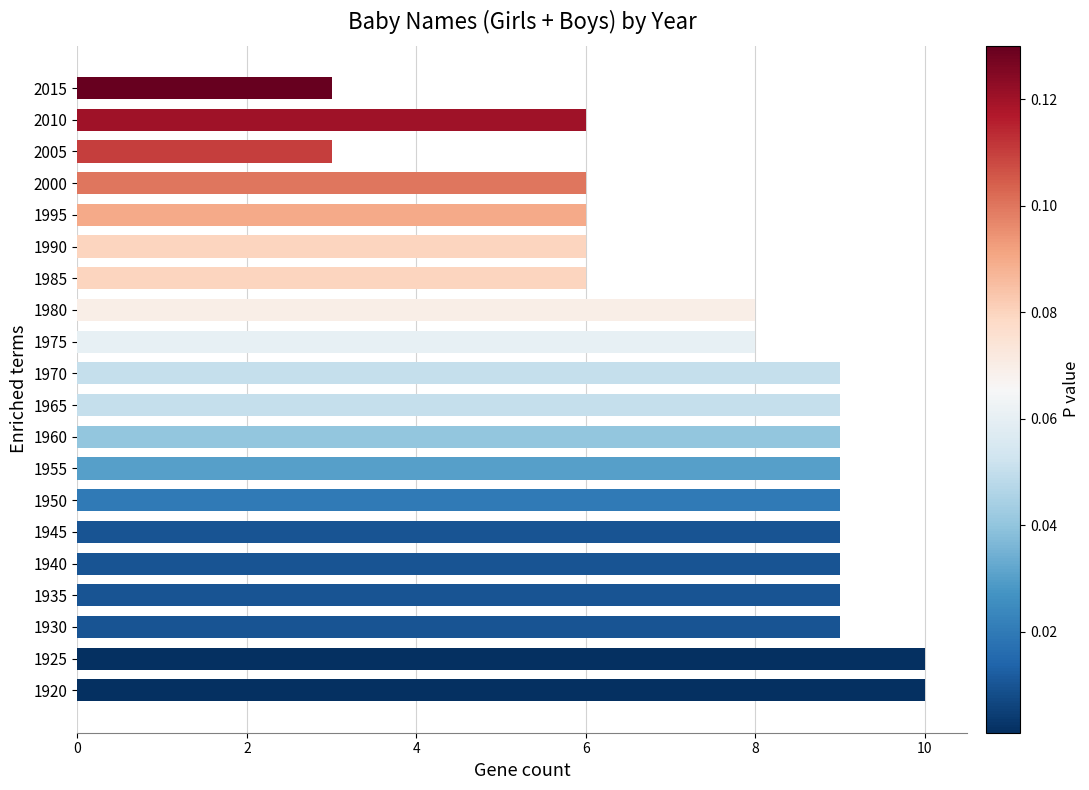

Count the number of categories in the chart.

20